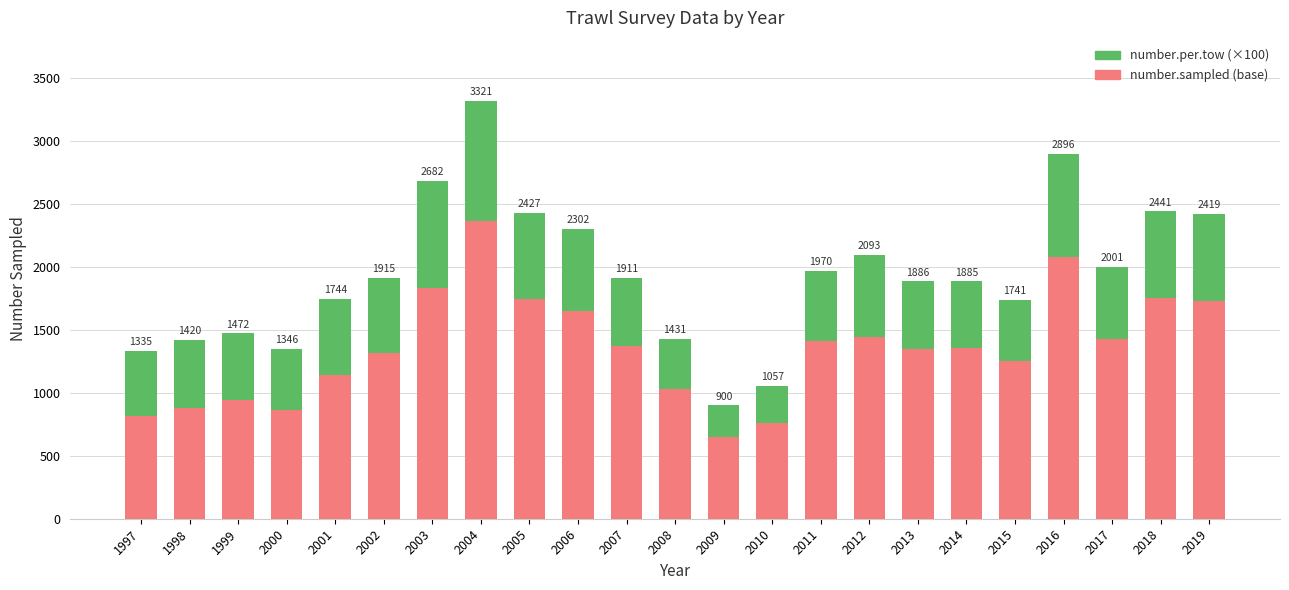

Rank the categories by number.per.tow (×100) value from lowest to highest.

2009, 2010, 2008, 2000, 2015, 1997, 1999, 2014, 1998, 2007, 2013, 2011, 2017, 2001, 2002, 2006, 2012, 2005, 2018, 2019, 2016, 2003, 2004